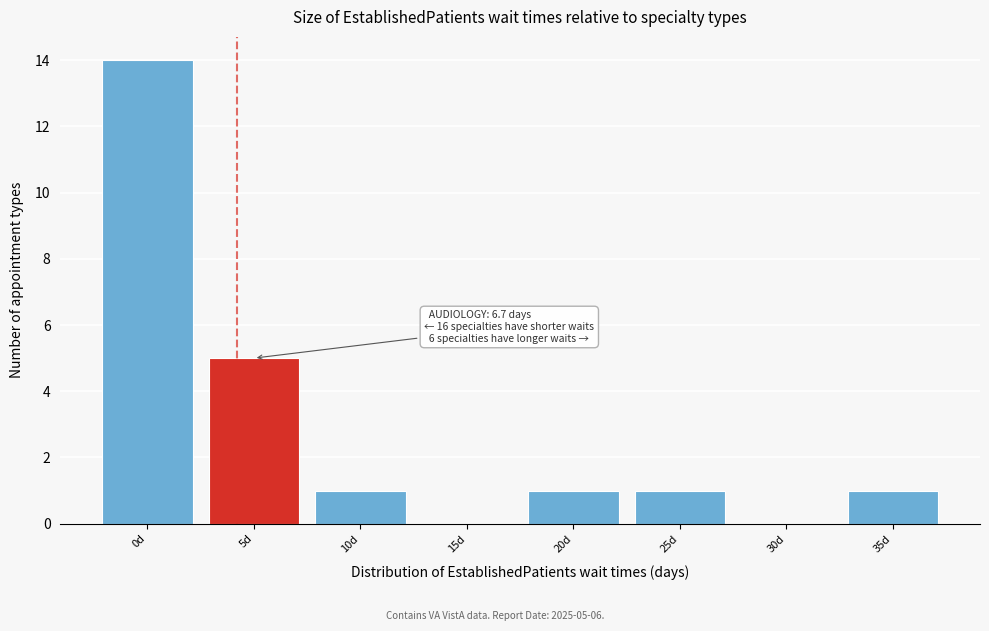

Reading right to left, list all the values displayed in this chart.

35d=1	30d=0	25d=1	20d=1	15d=0	10d=1	5d=5	0d=14